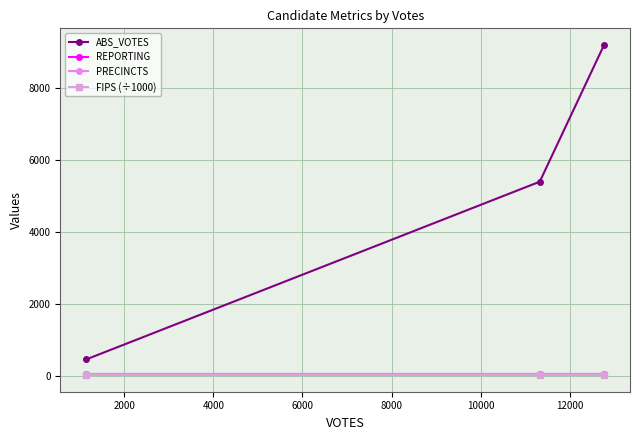

Does the chart have visible grid lines?

Yes